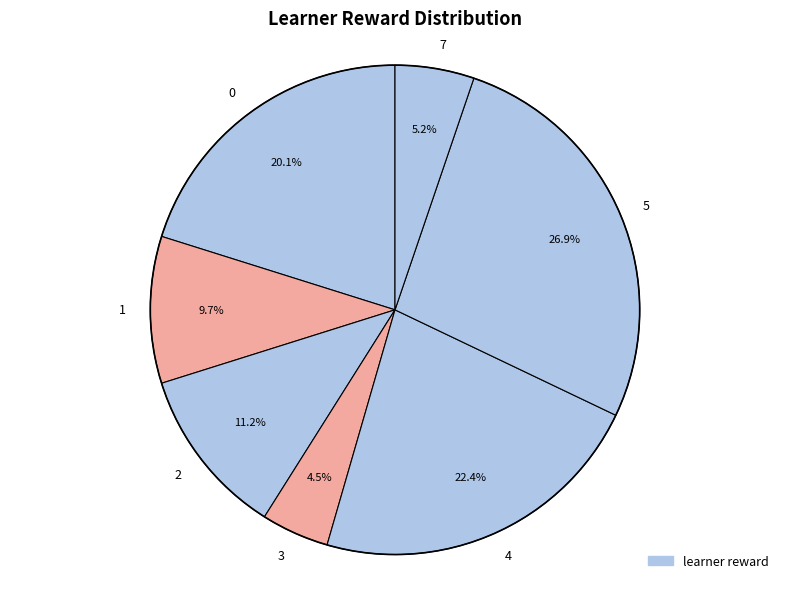

What percentage is the 4 slice, to the nearest percent?

22%